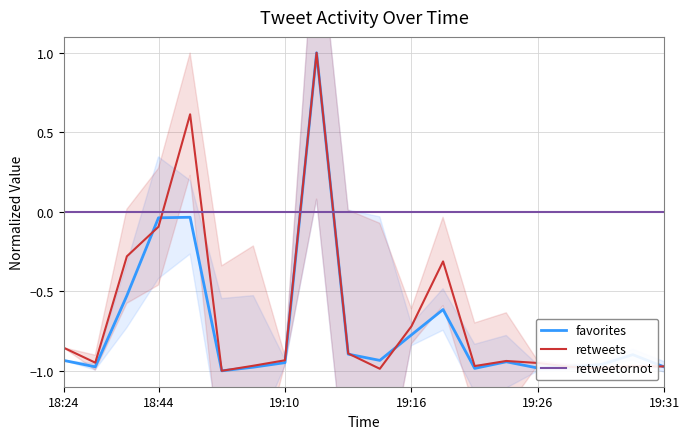

How many times do retweets and retweetornot cross each other?

4